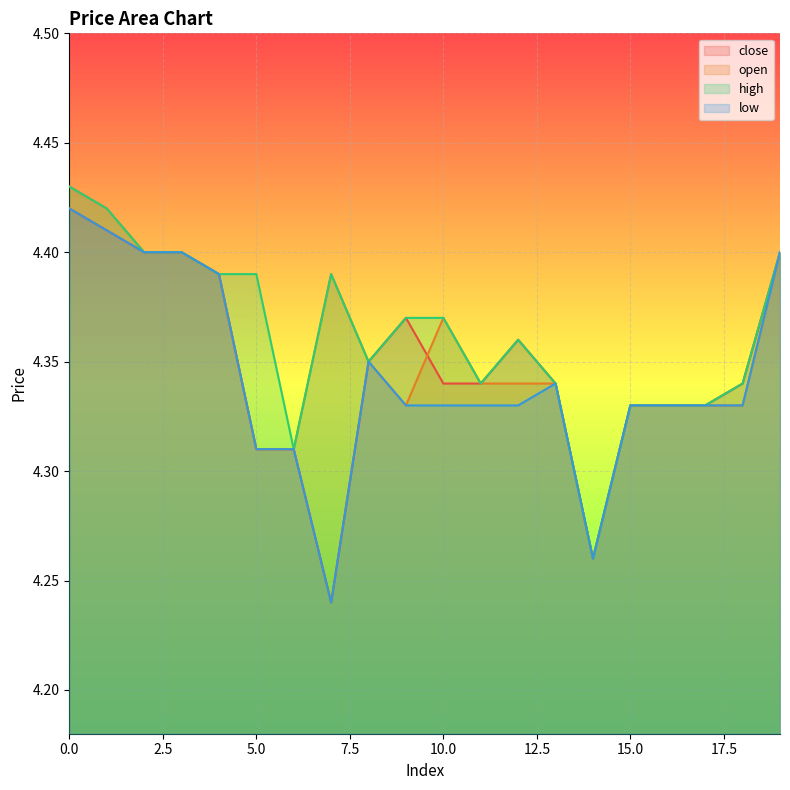

Reading right to left, what are all the values shown in this chart?

close: 19=4.4	18=4.3	17=4.3	16=4.3	15=4.3	14=4.3	13=4.3	12=4.4	11=4.3	10=4.3	9=4.4	8=4.3	7=4.2	6=4.3	5=4.3	4=4.4	3=4.4	2=4.4	1=4.4	0=4.4
open: 19=4.4	18=4.3	17=4.3	16=4.3	15=4.3	14=4.3	13=4.3	12=4.3	11=4.3	10=4.4	9=4.3	8=4.3	7=4.4	6=4.3	5=4.3	4=4.4	3=4.4	2=4.4	1=4.4	0=4.4
high: 19=4.4	18=4.3	17=4.3	16=4.3	15=4.3	14=4.3	13=4.3	12=4.4	11=4.3	10=4.4	9=4.4	8=4.3	7=4.4	6=4.3	5=4.4	4=4.4	3=4.4	2=4.4	1=4.4	0=4.4
low: 19=4.4	18=4.3	17=4.3	16=4.3	15=4.3	14=4.3	13=4.3	12=4.3	11=4.3	10=4.3	9=4.3	8=4.3	7=4.2	6=4.3	5=4.3	4=4.4	3=4.4	2=4.4	1=4.4	0=4.4